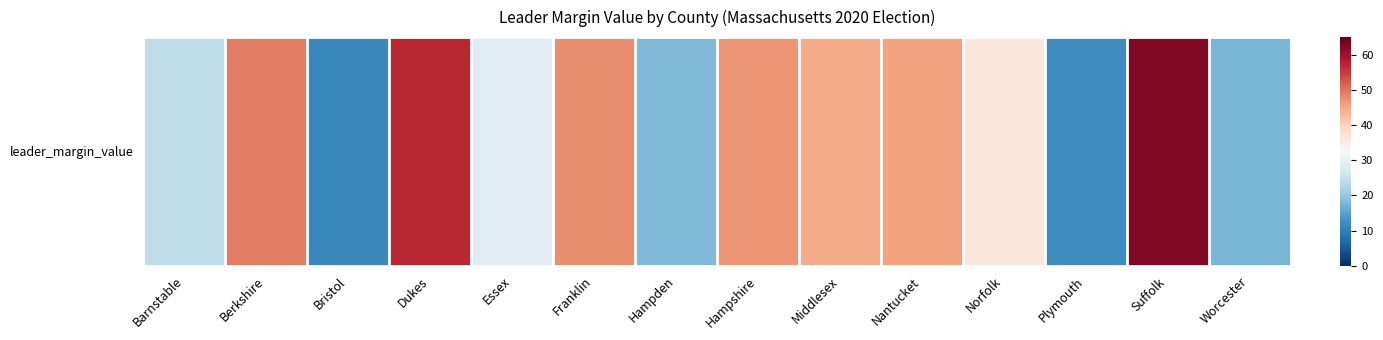

Which category has the highest value across all series?

Suffolk